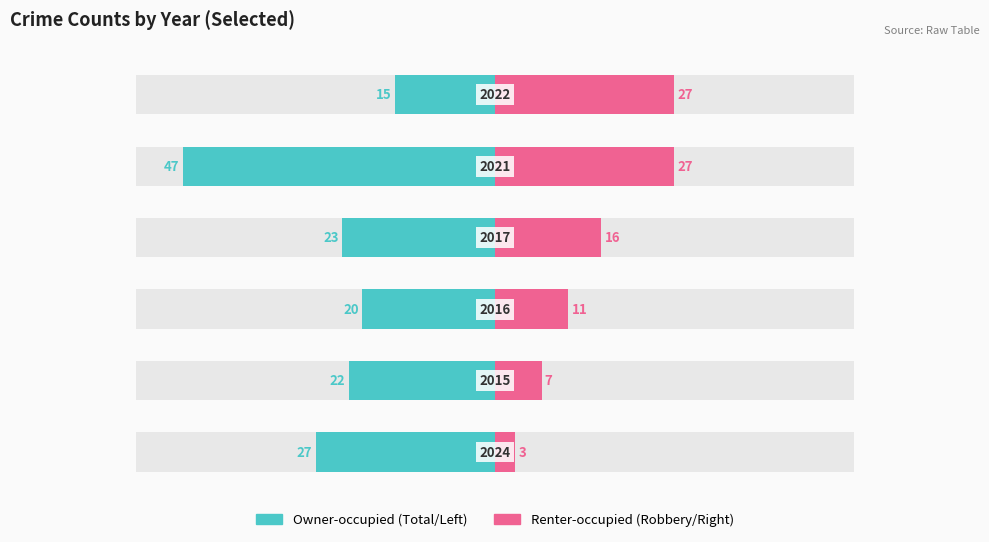

Reading left to right, what are all the values shown in this chart?

Owner-occupied: -27	-22	-20	-23	-47	-15
Renter-occupied: 3	7	11	16	27	27